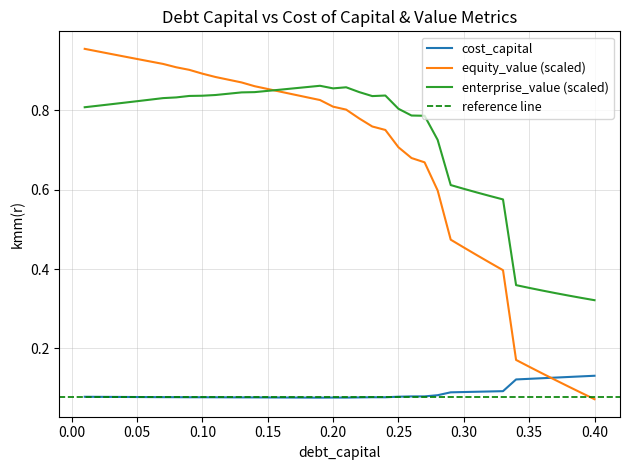

Is it true that enterprise_value (scaled) equals 0.6 at 0.30?

True